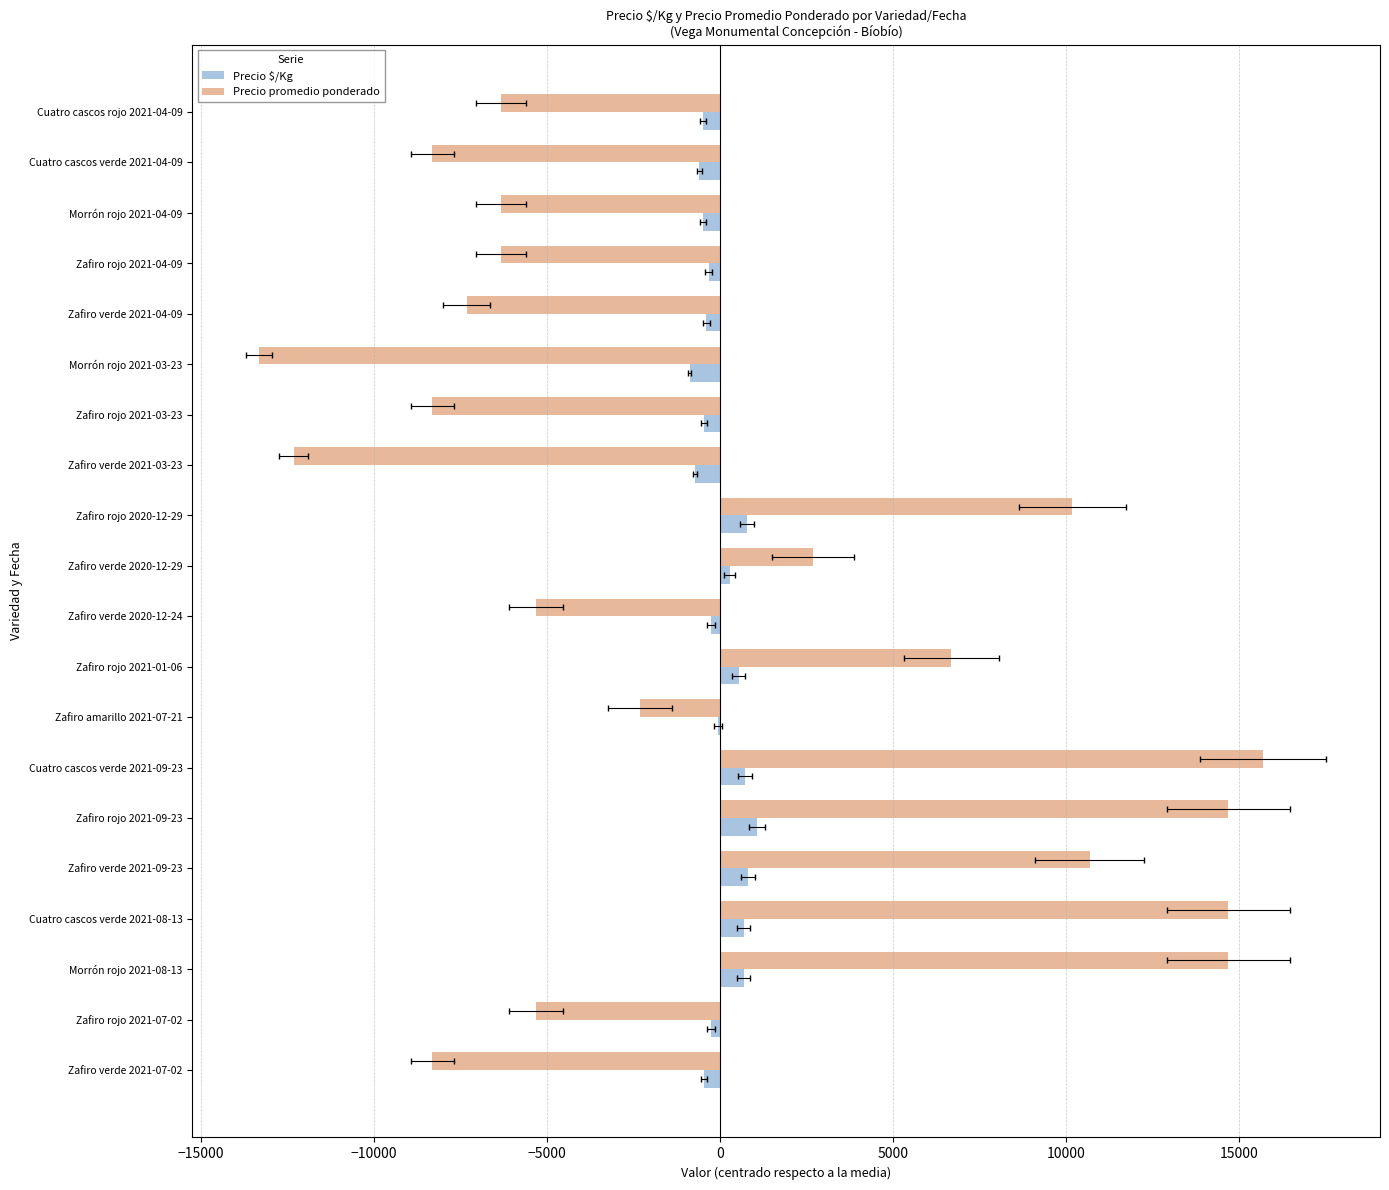

What is the minimum value for Precio $/Kg?

-884.4